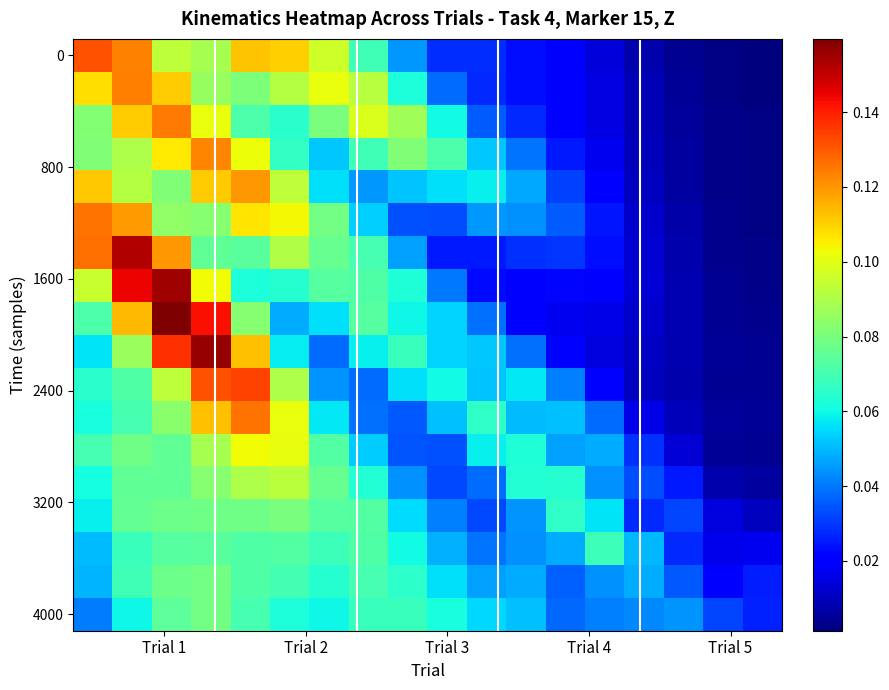

At how many categories does at least one series exceed 0?

18